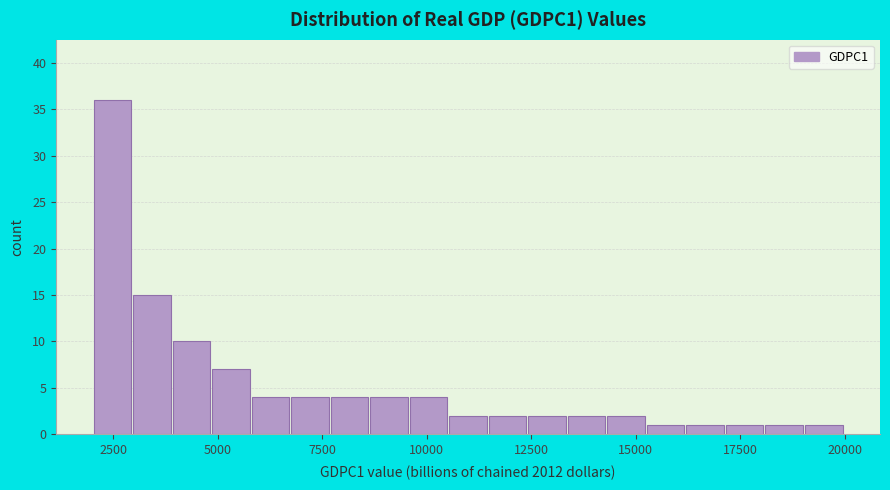

Around what value on the x-axis is the tallest bar? Give the approximate position of its centre, as read against the axis.

2500